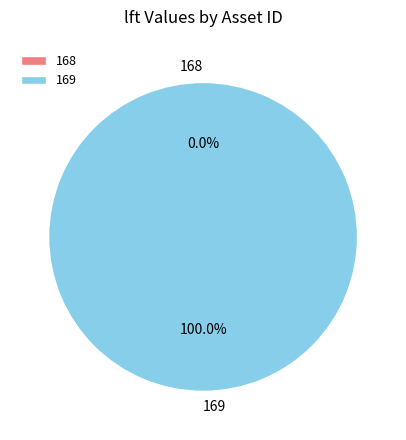

Rank the categories by value from highest to lowest.

169, 168